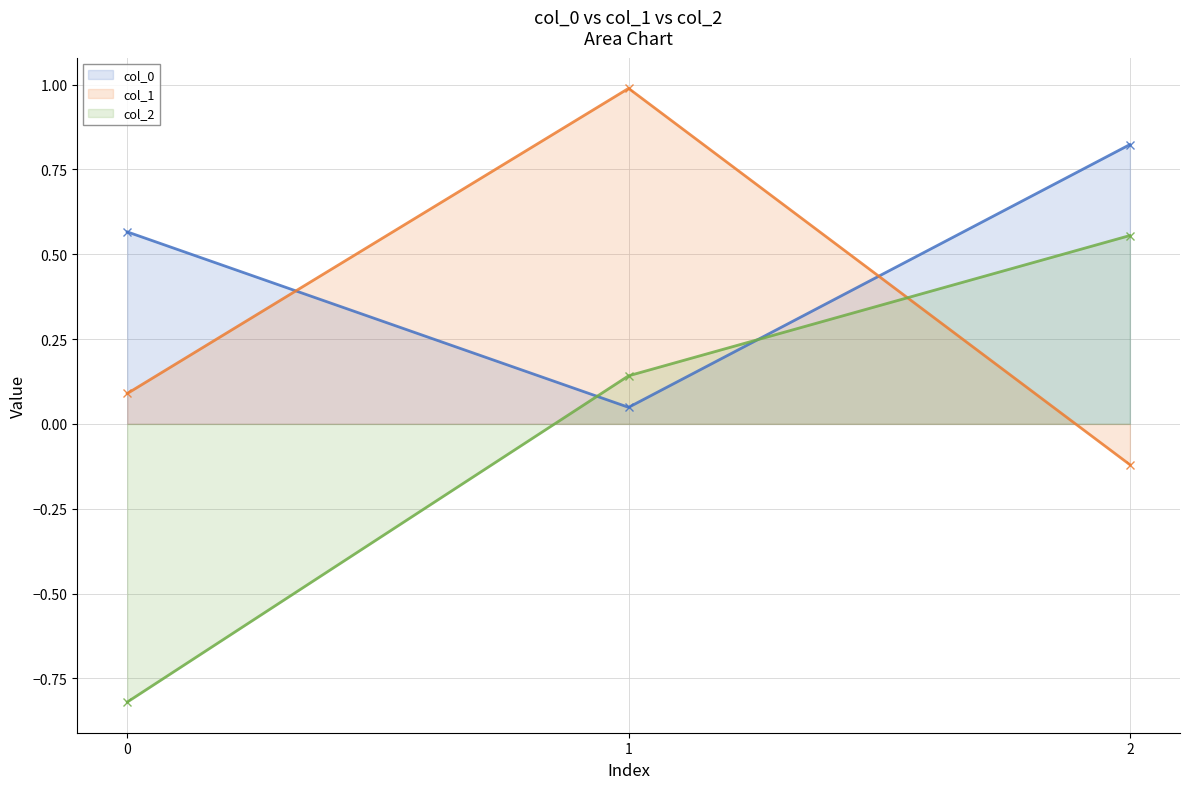

What is the difference between the maximum and minimum values in the col_0 series?

0.8